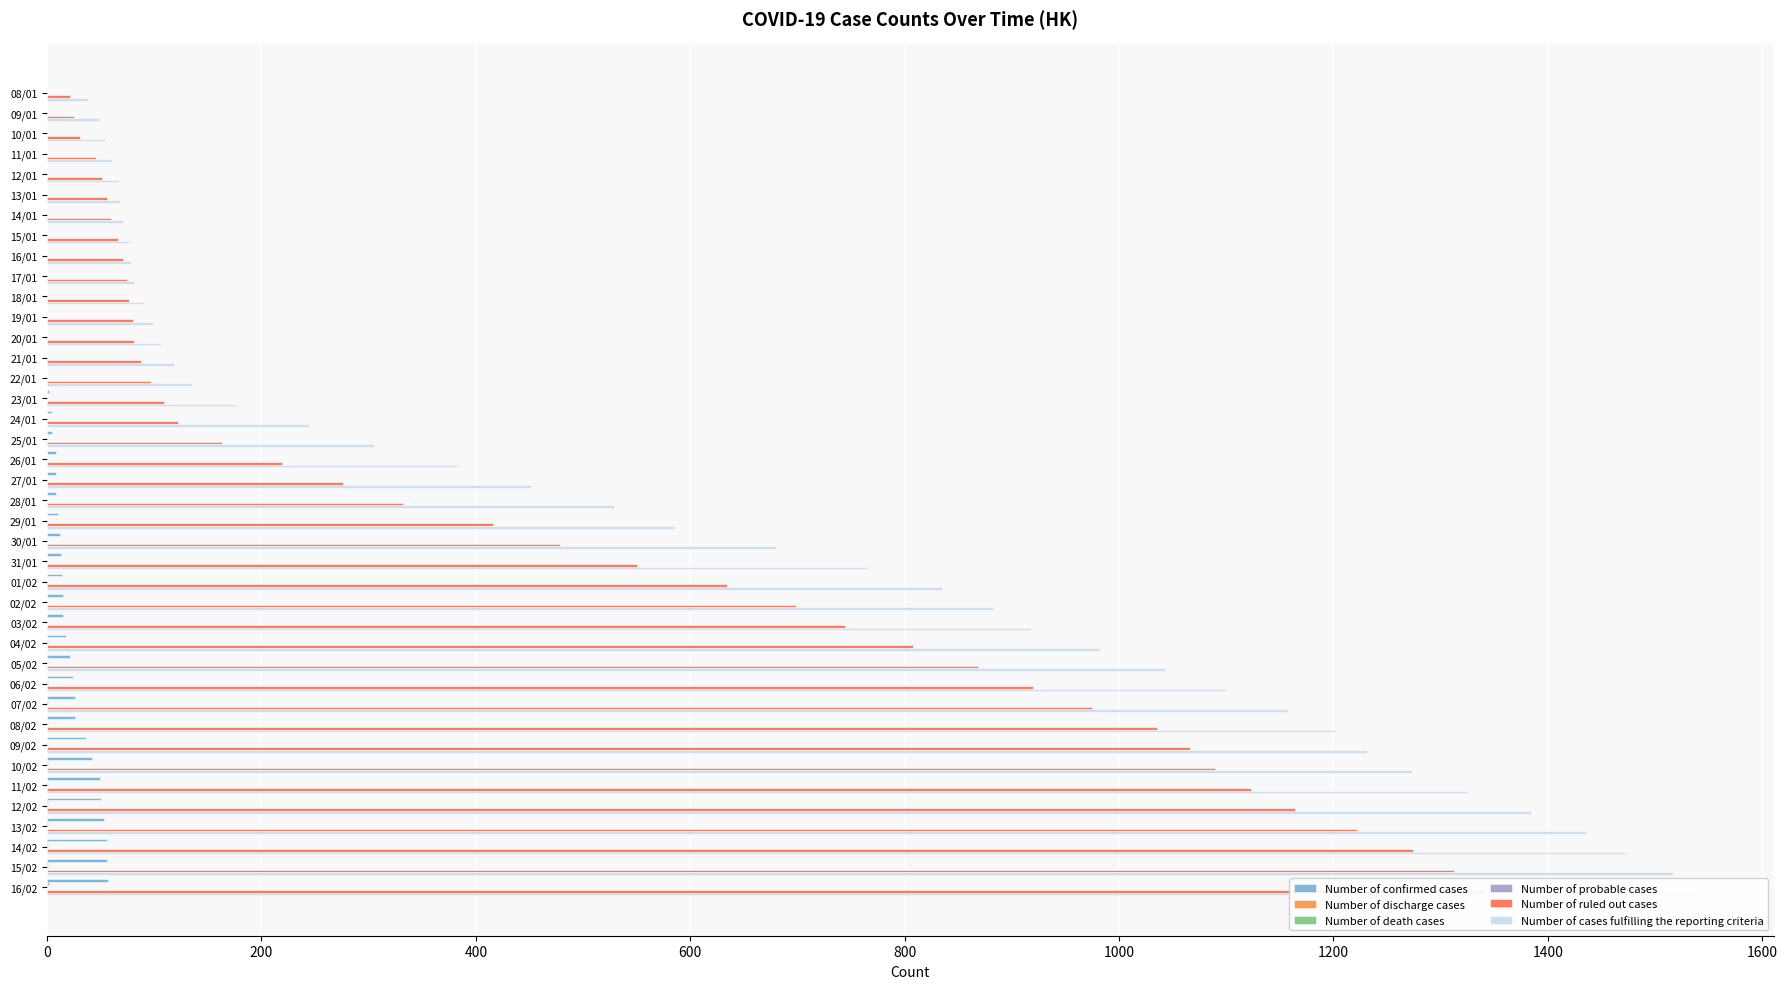

What is the value of the Number of ruled out cases bar at the 27th from the left?

744.0